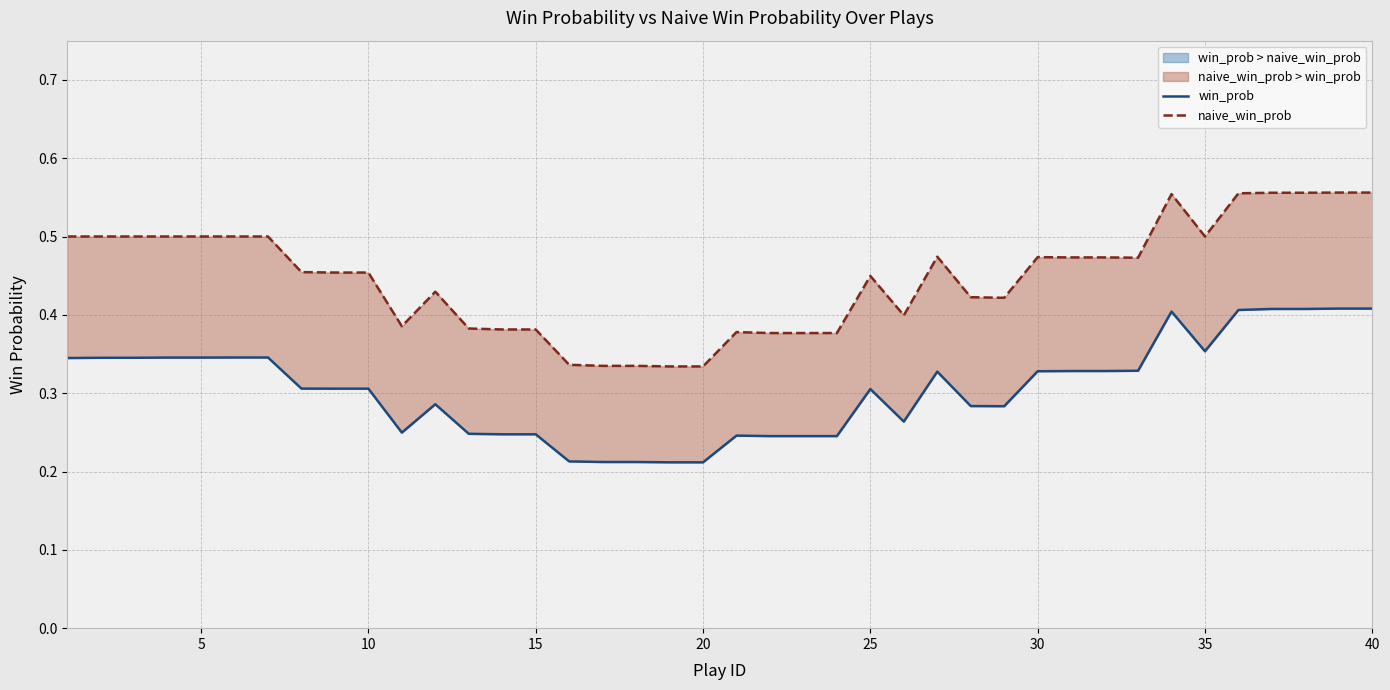

How many distinct data groups are displayed?

2